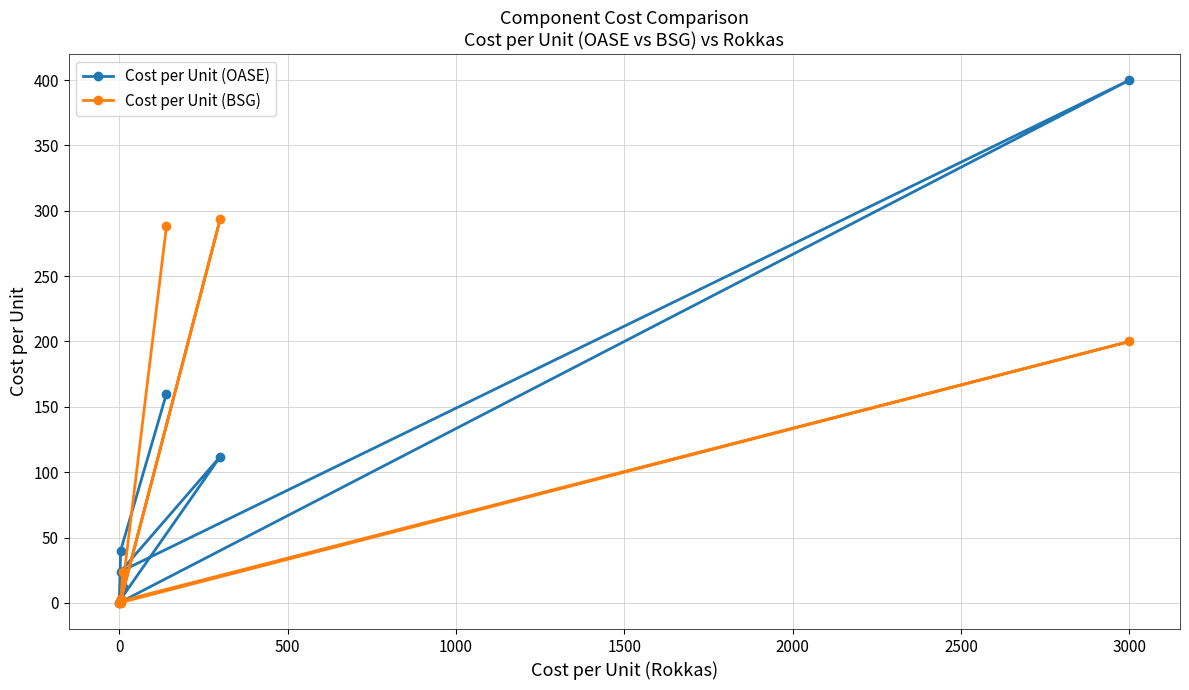

How many distinct data groups are displayed?

2